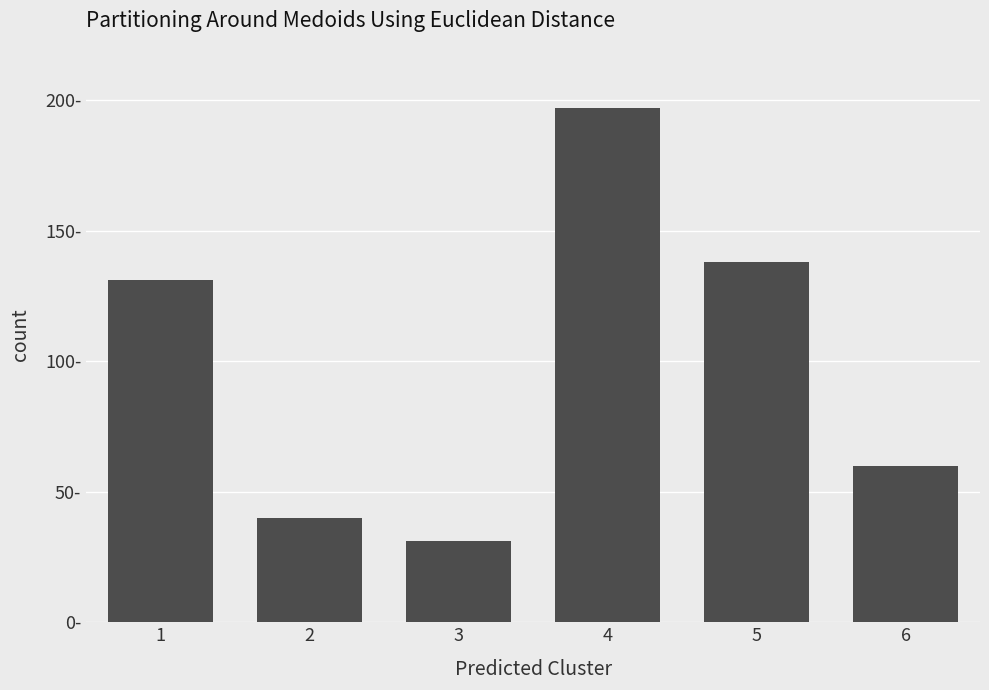

Does the chart contain any negative values?

No